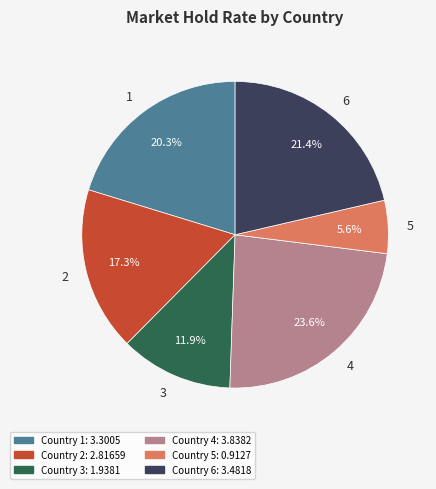

To the nearest percent, what portion does 1 represent?

20%